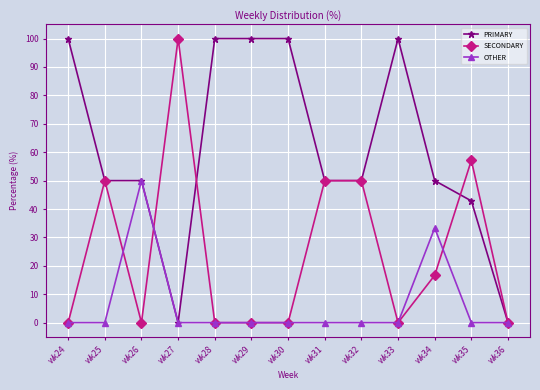

How many lines are shown in the chart?

3